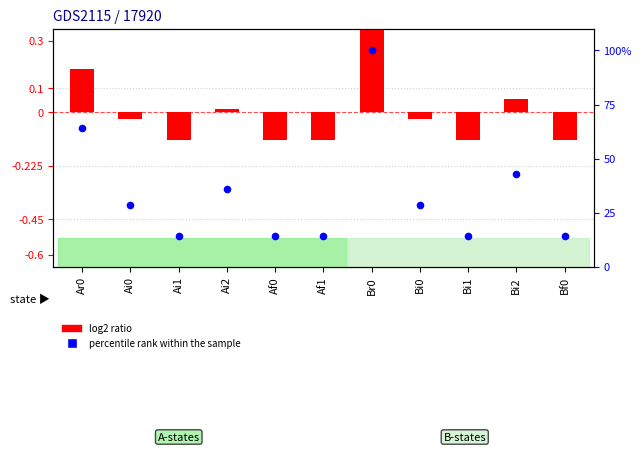

At which category is the sum across all series the highest?

Br0